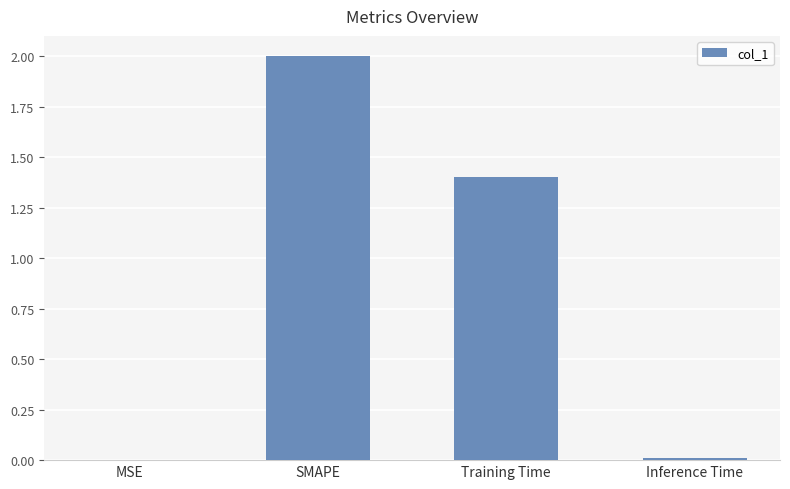

At which category does the chart reach its peak across all series?

SMAPE